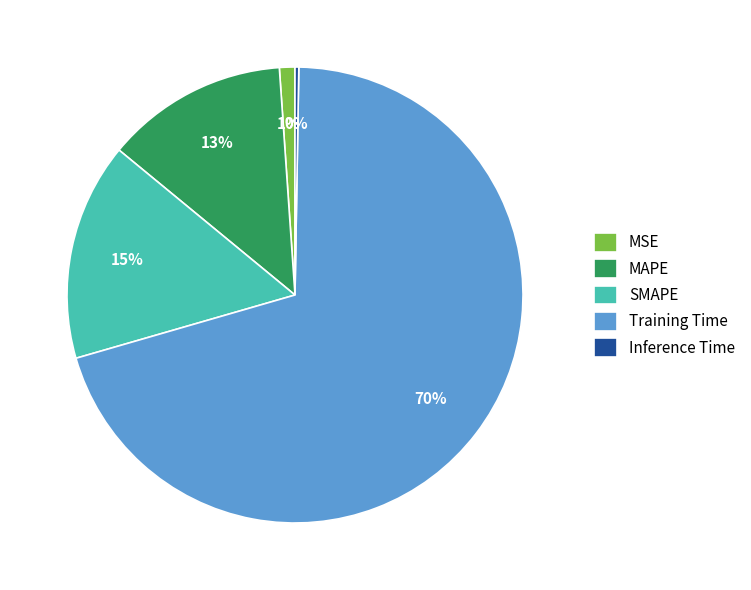

To the nearest percent, what percentage of the pie is MAPE?

13%